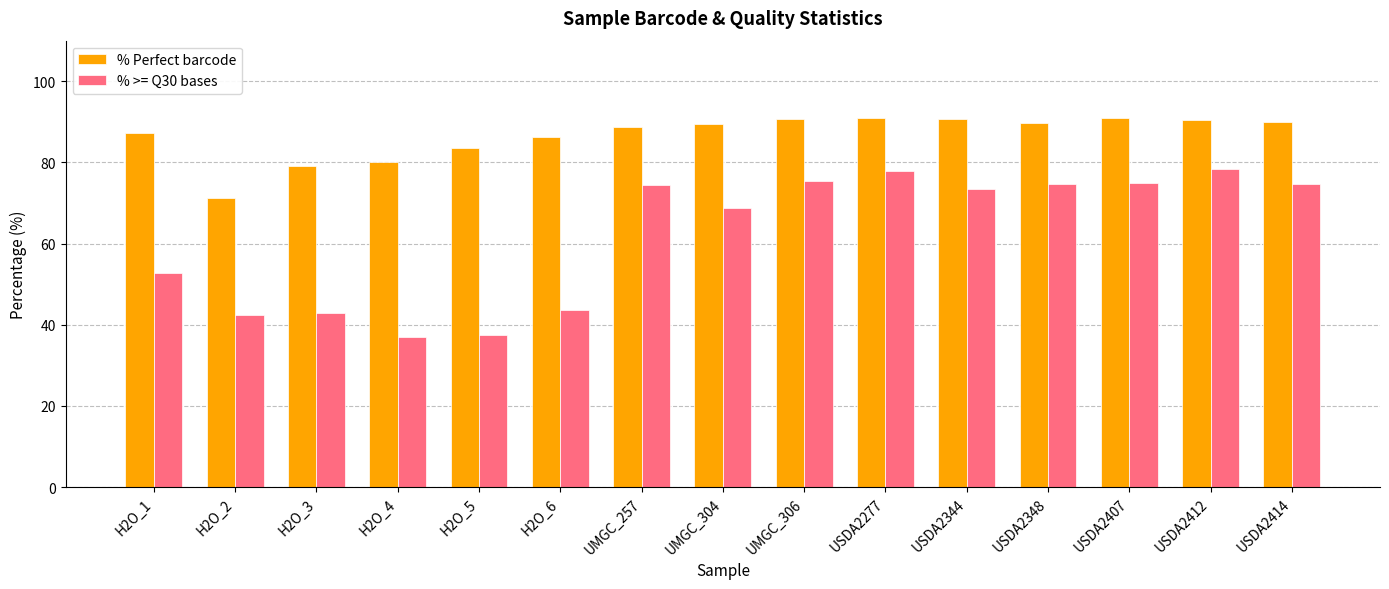

Is it true that % >= Q30 bases equals 77.8 at USDA2277?

True